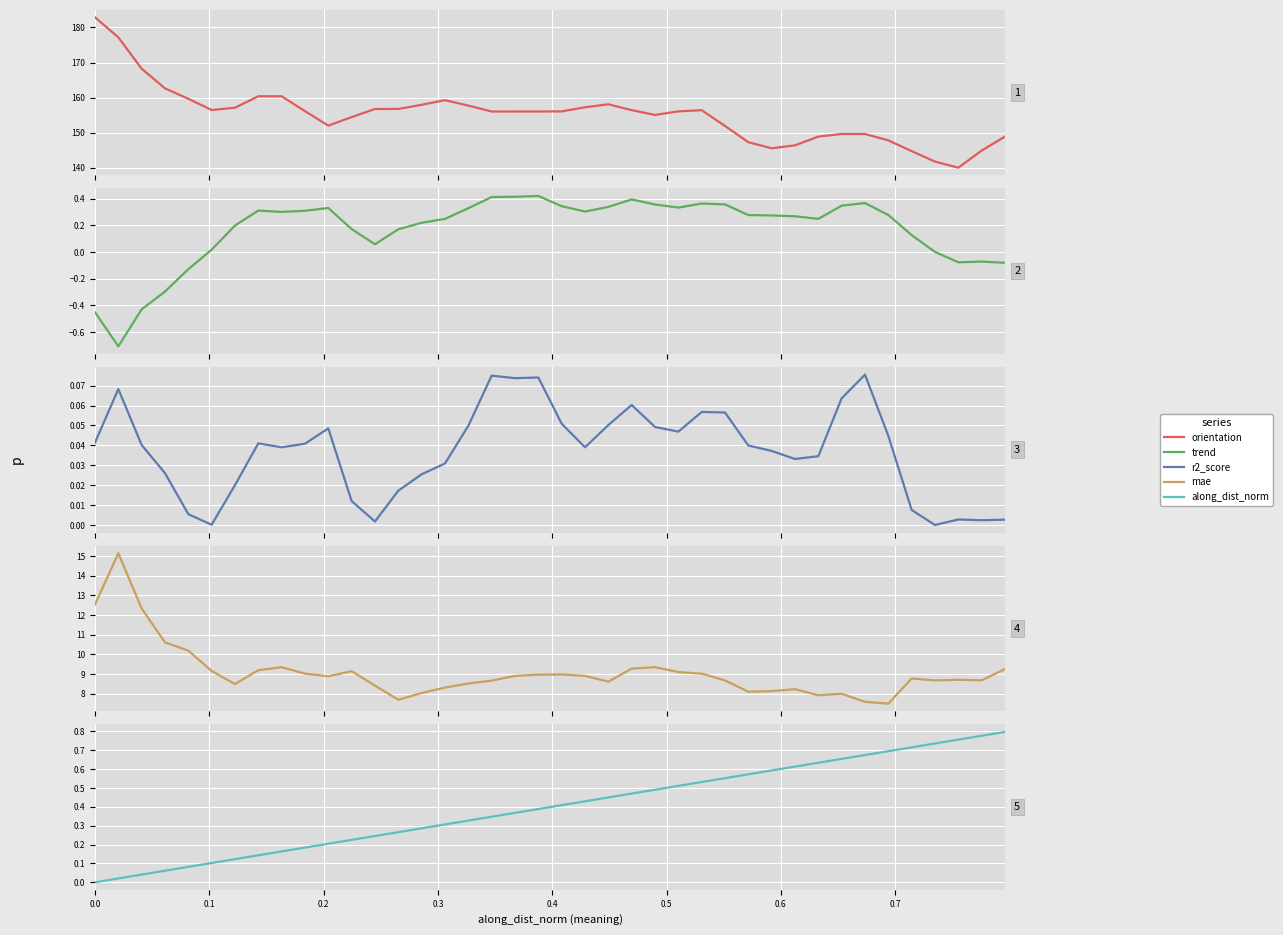

At 0.5, list the series in order from smallest to largest.

r2_score, trend, along_dist_norm, mae, orientation